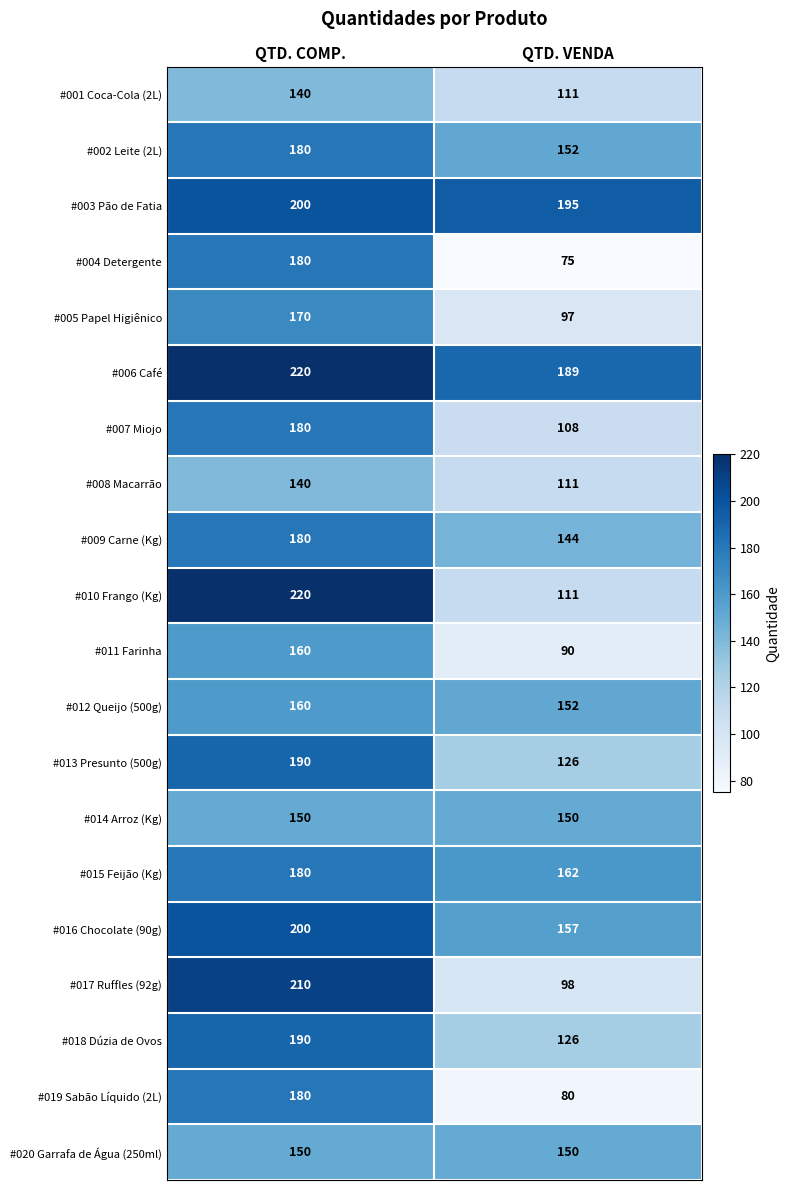

True or false: #009 Carne (Kg) has a value of 51 at QTD. COMP..

False